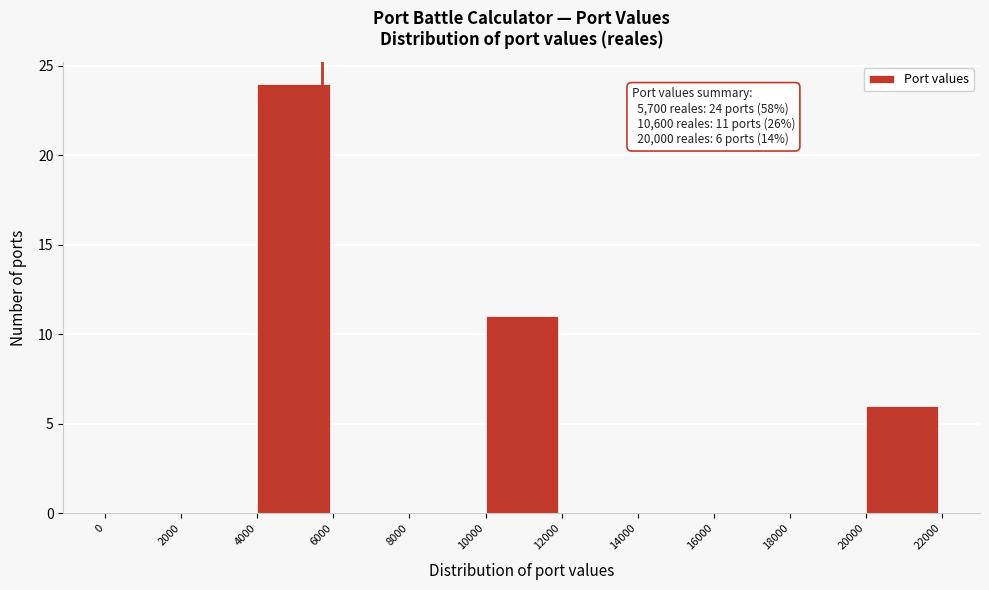

Which range on the x-axis has the tallest bar?

4000 to 6000